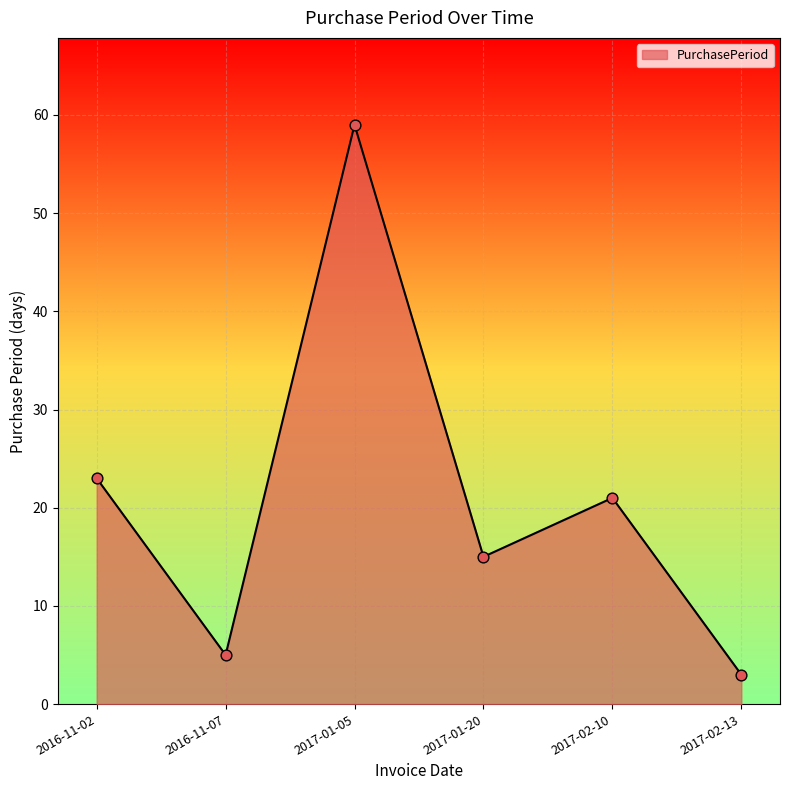

What is the ratio of the value at 2016-11-07 to the value at 2017-01-20?

0.3